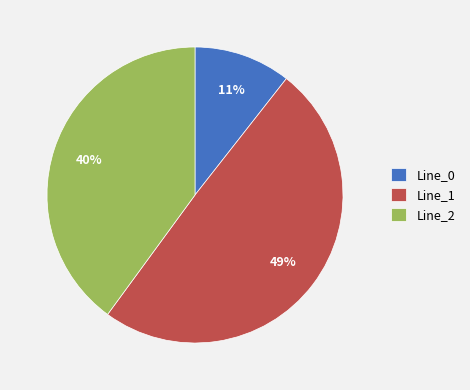

Do Line_2 and Line_1 together represent more than half of the pie?

Yes